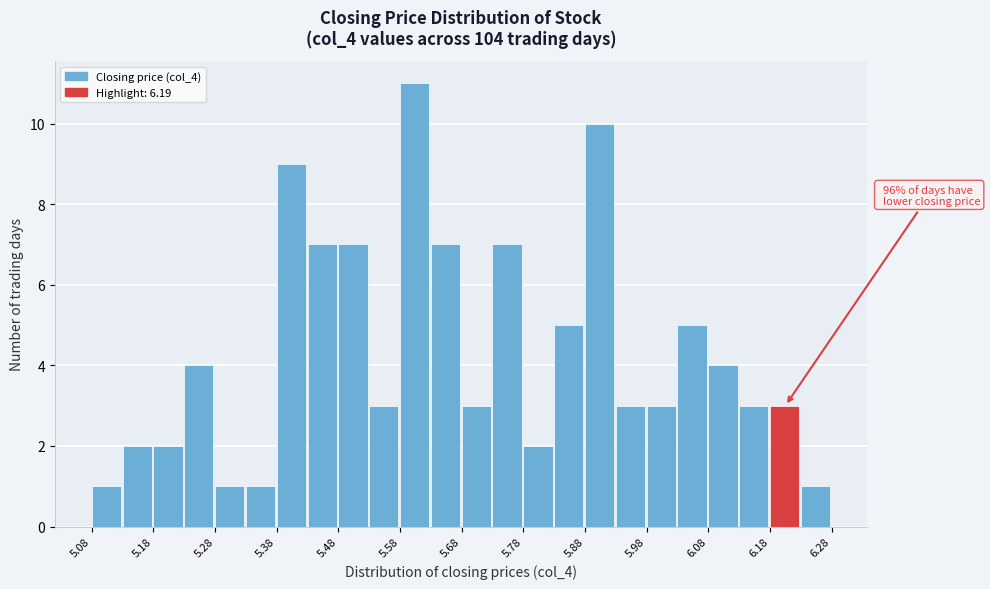

Over which range of the x-axis is the bar tallest?

5.585 to 5.635